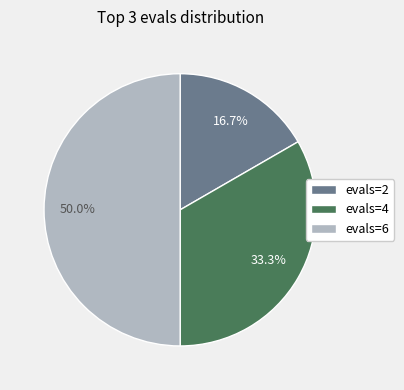

What percentage is NOT represented by evals=4?

66.7%